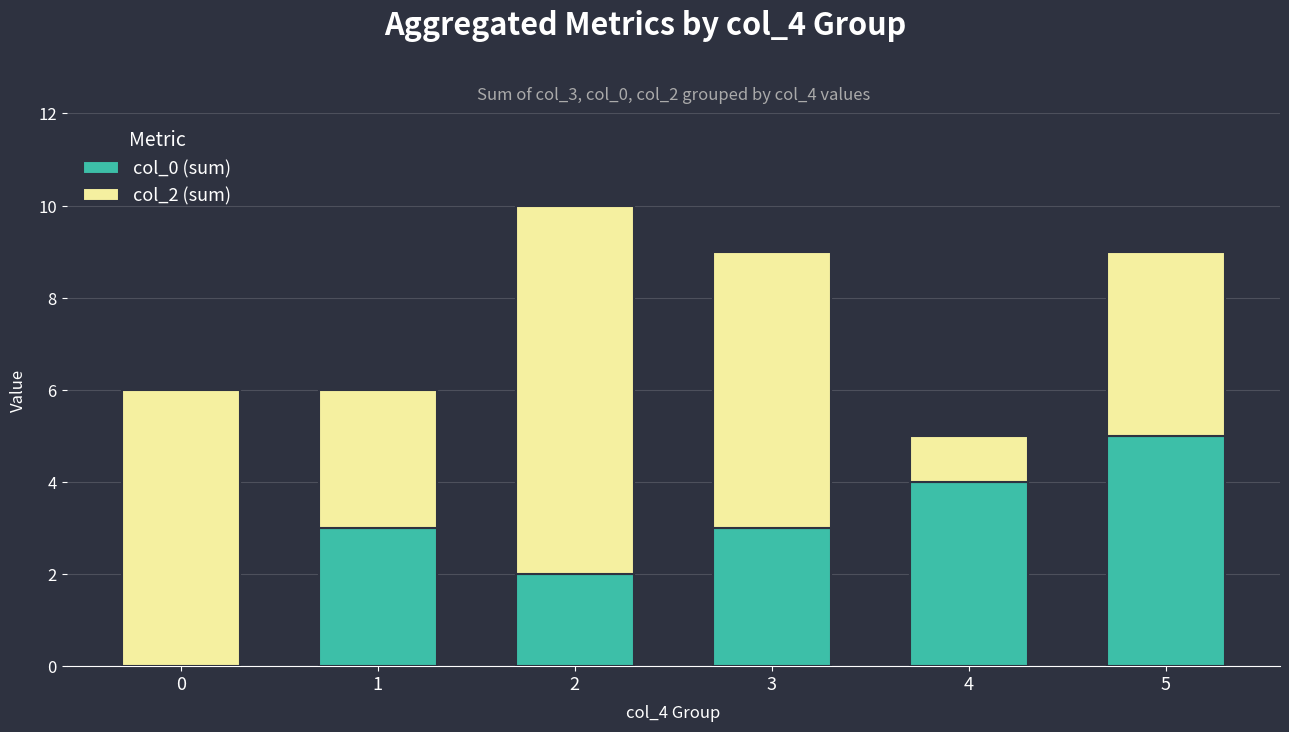

Is it true that col_0 (sum) equals 7 at 5?

False